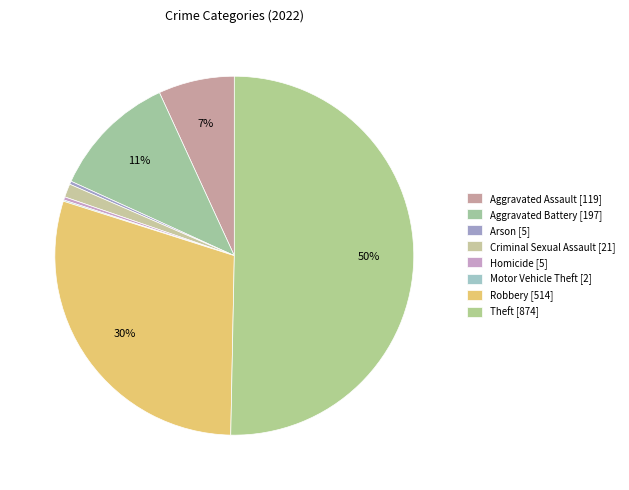

How many segments does this pie chart have?

8